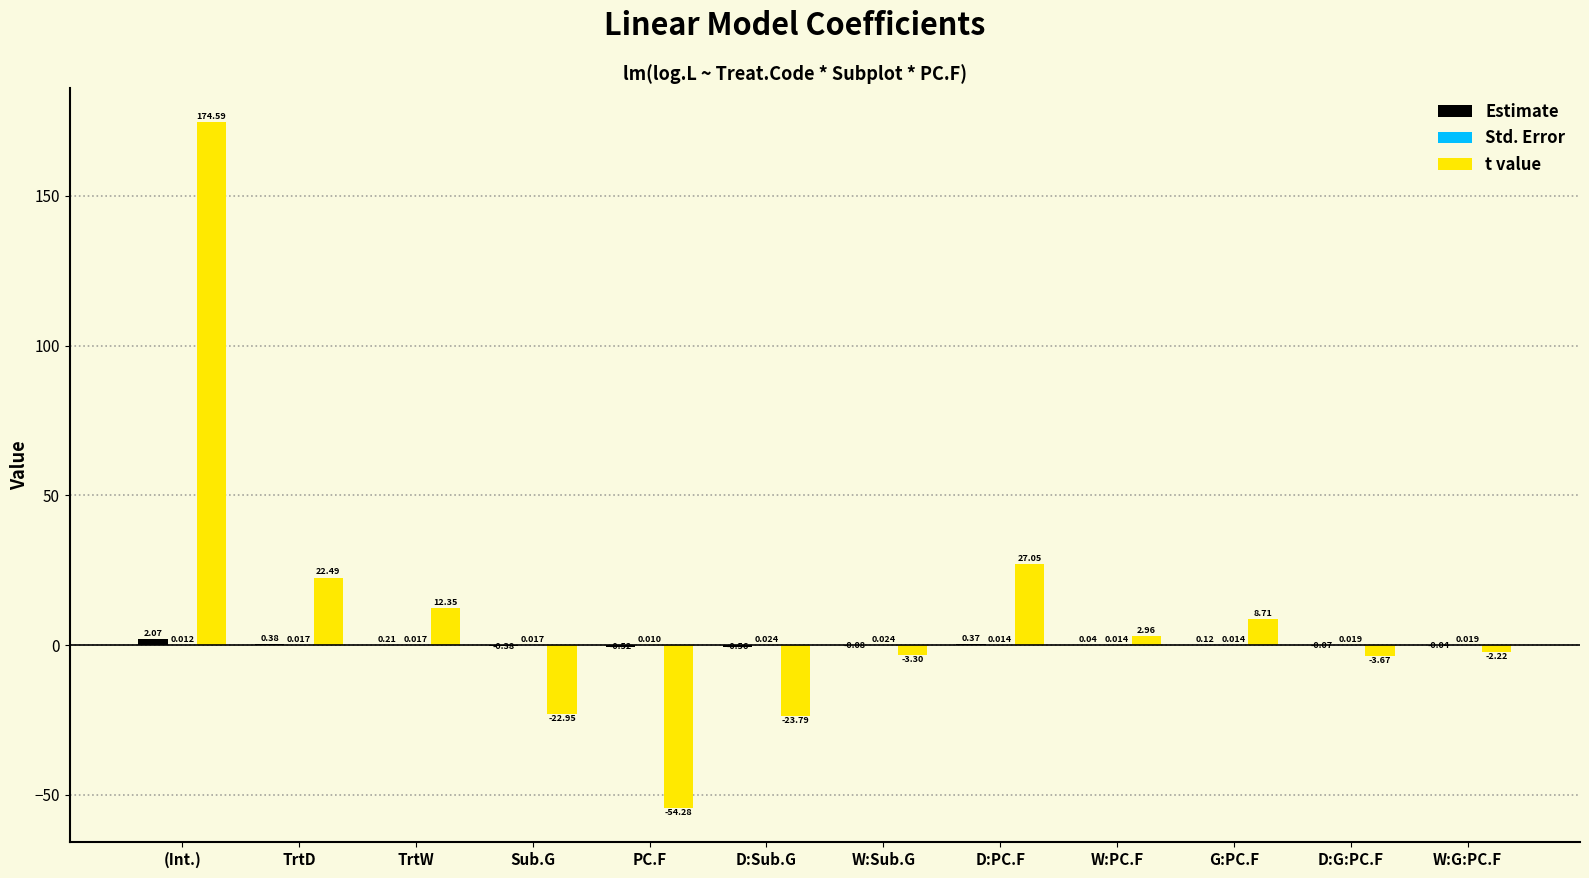

At which category is the sum across all series the highest?

(Int.)